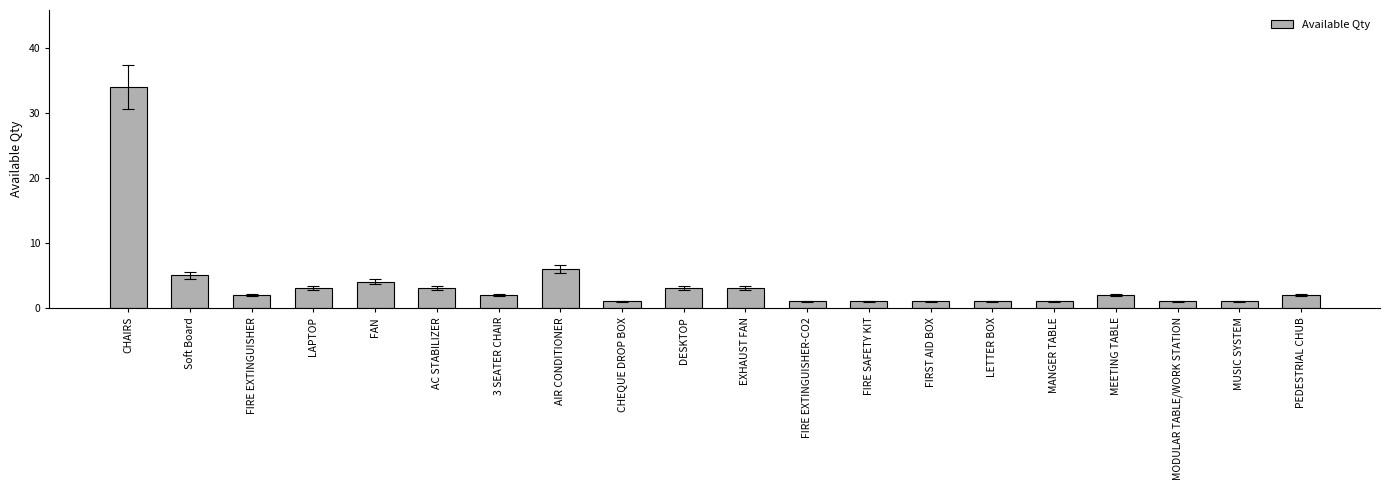

Which category has the highest value across all series?

CHAIRS